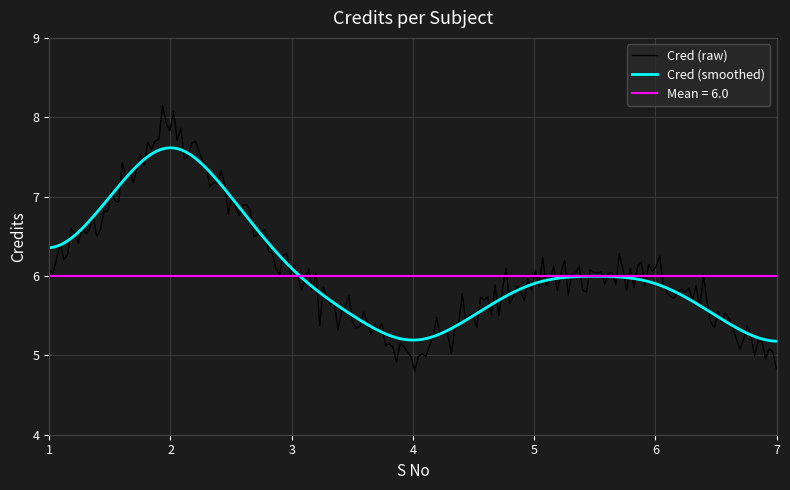

Reading left to right, what are all the values shown in this chart?

6	8	6	5	6	6	5